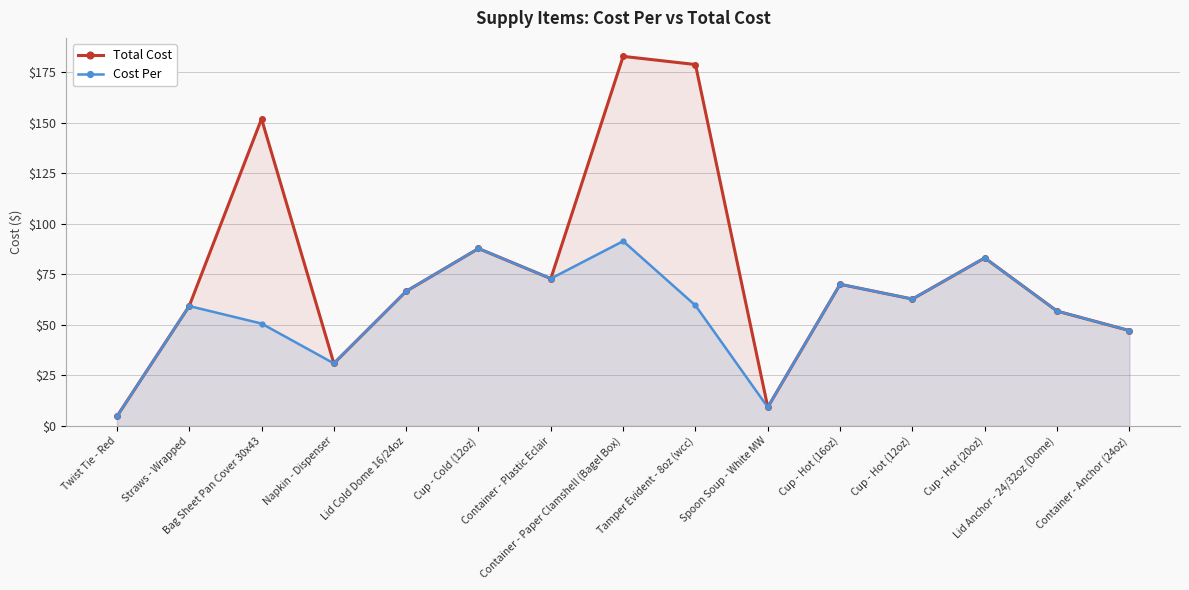

What is the sum of all Total Cost values?

1165.0